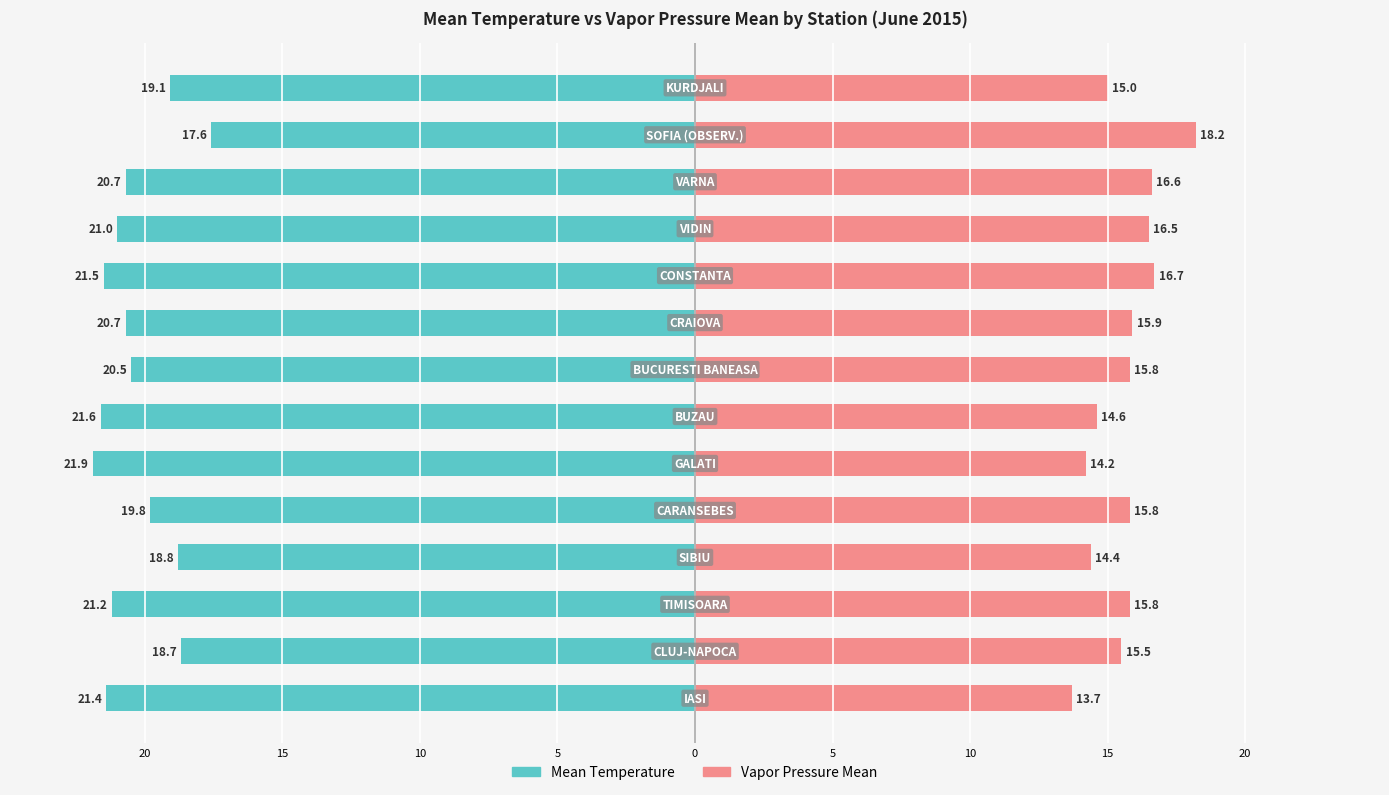

At how many categories does at least one series exceed -21?

14